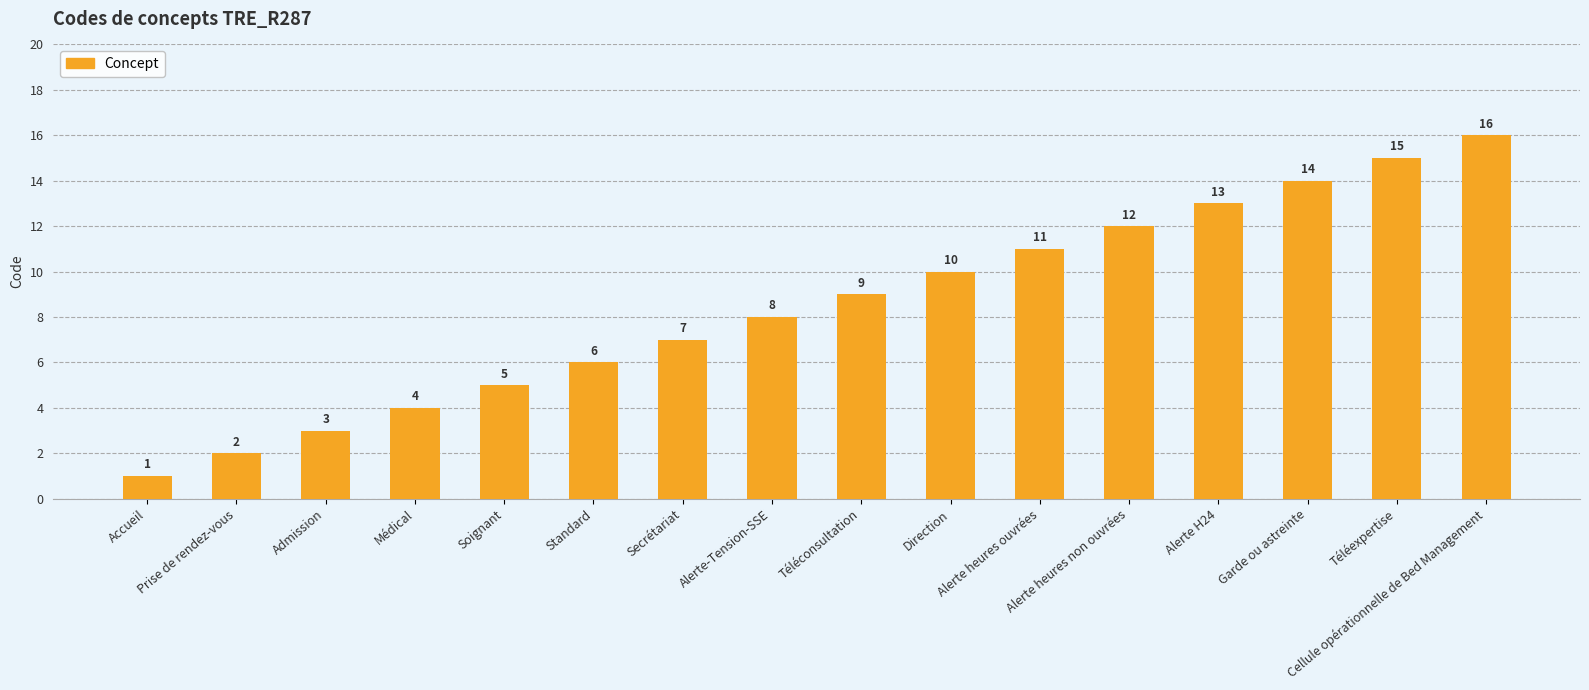

Which has a higher value, Soignant or Admission?

Soignant